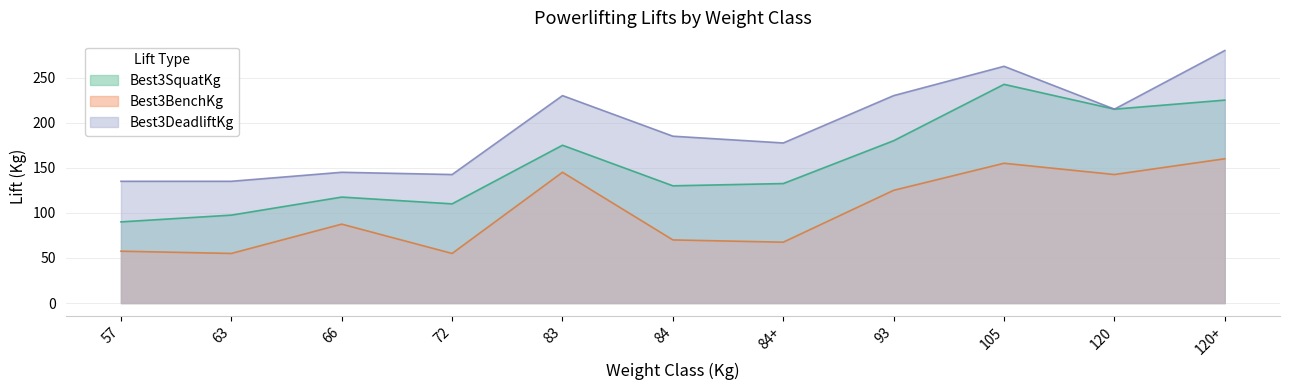

Where does the Best3DeadliftKg series first go above 185?

83